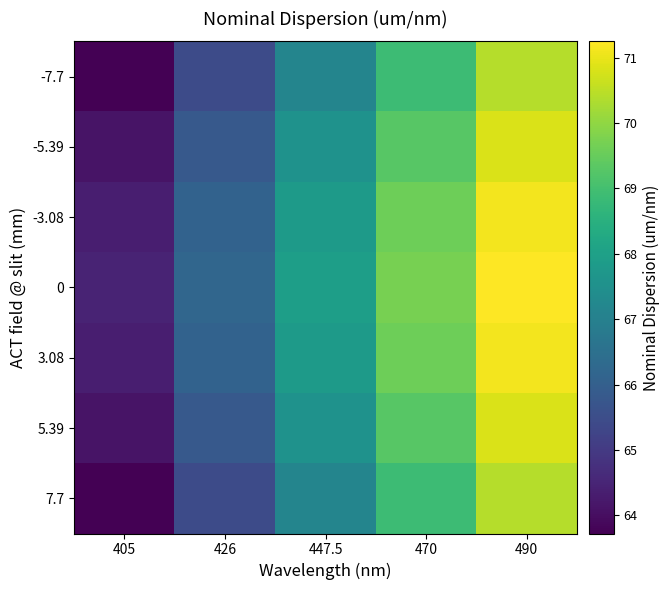

Which category has the highest value across all series?

490